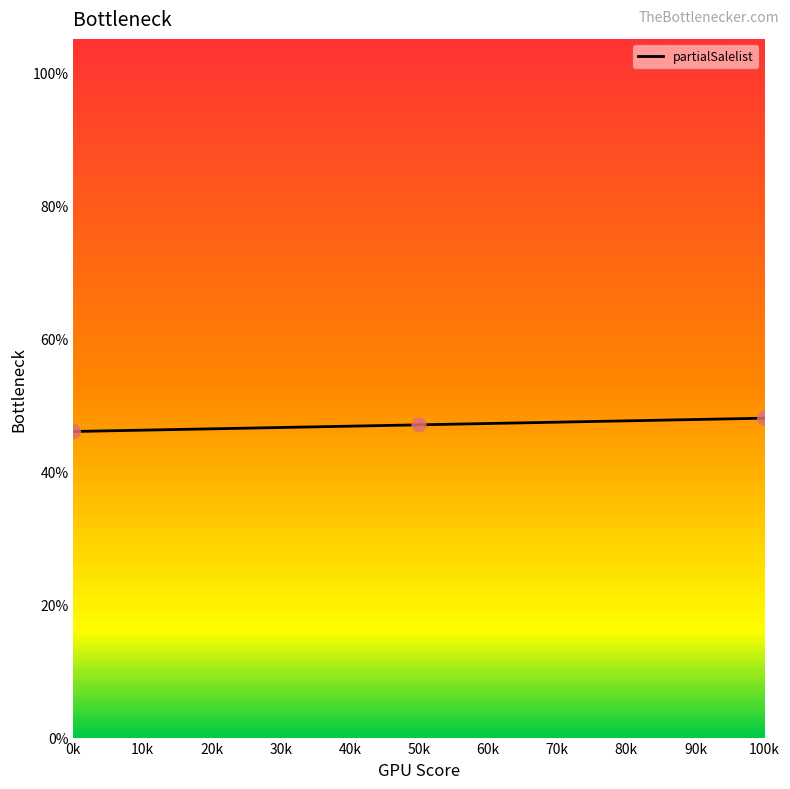

The value at 50k is 47. True or false?

True